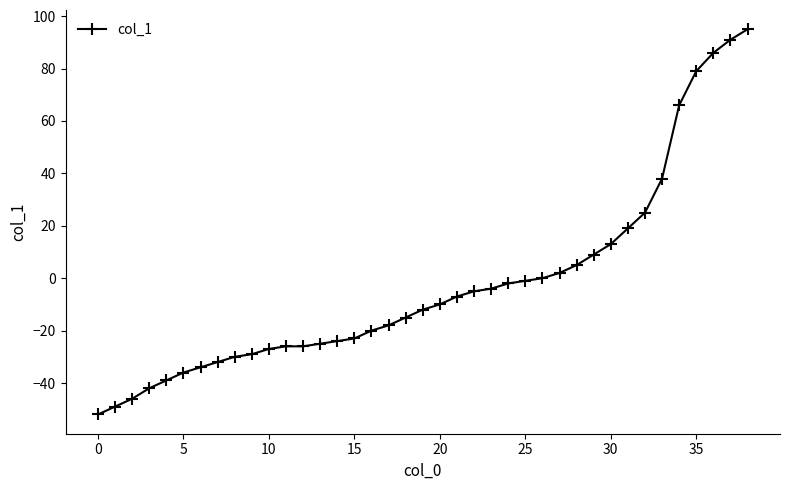

What is the minimum value shown in the chart?

-52